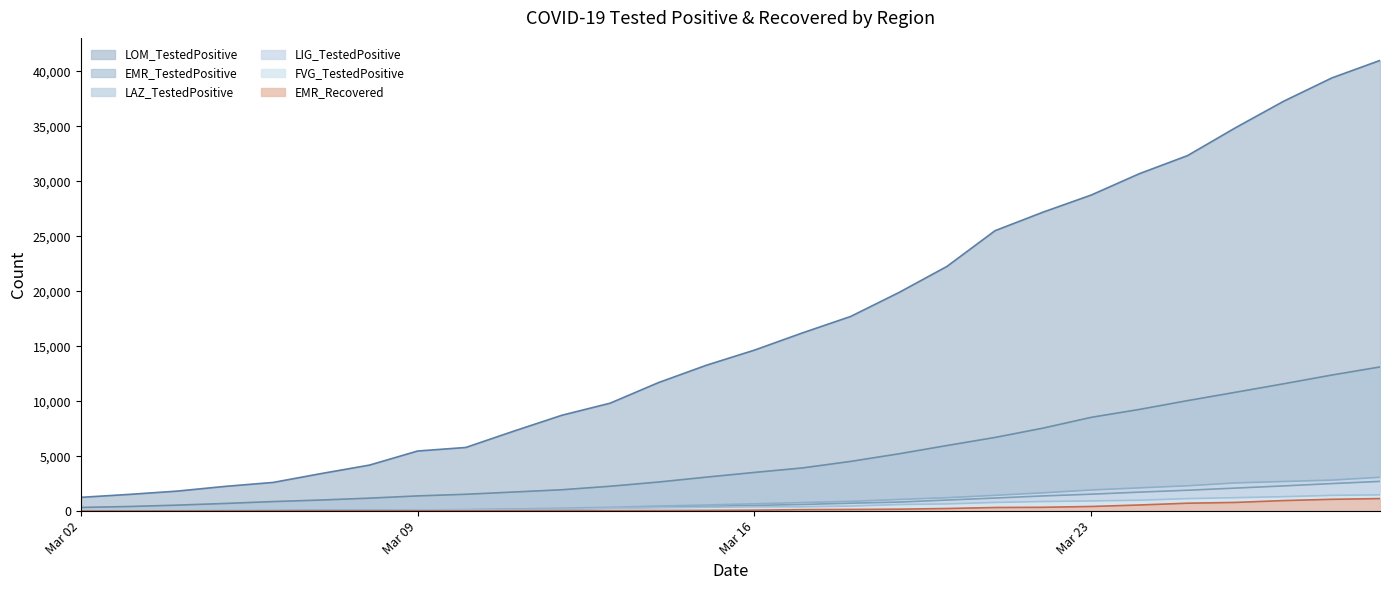

What is the average value of the EMR_TestedPositive series?

4744